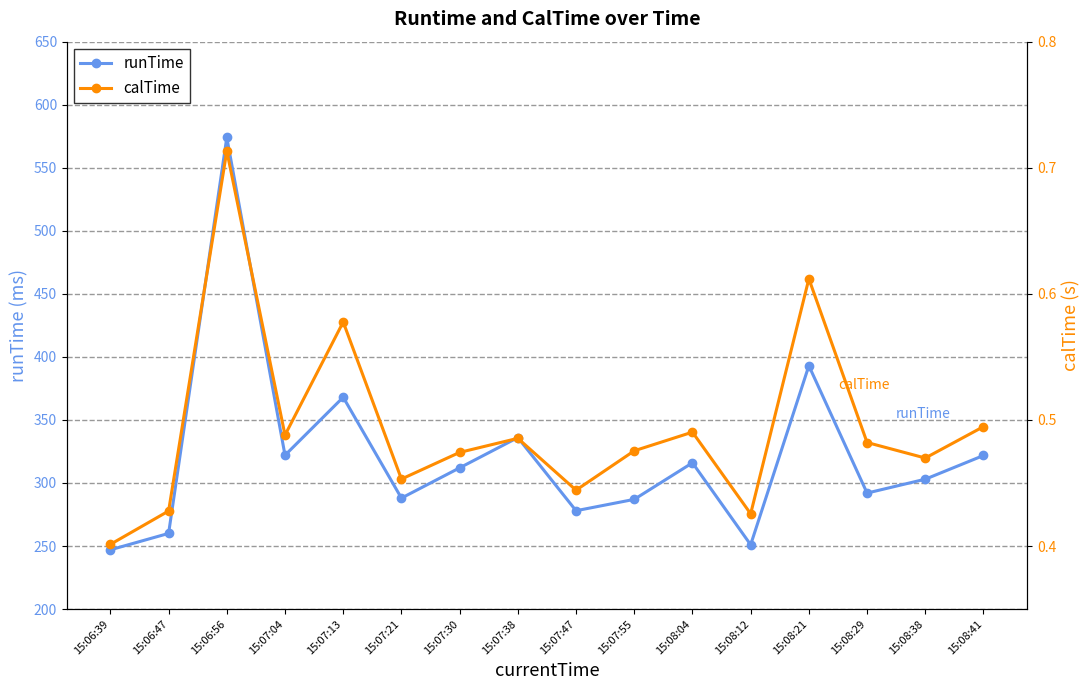

List the series in order of their overall mean, highest first.

runTime, calTime